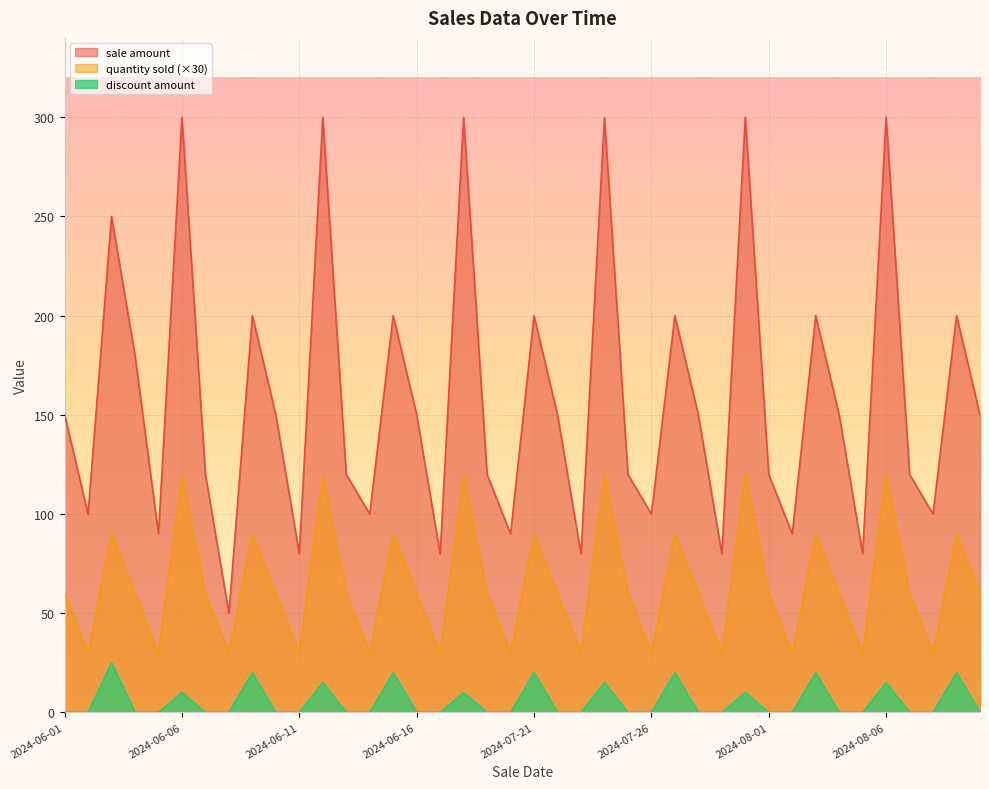

True or false: discount amount has more than 0 points higher than both neighbors.

True